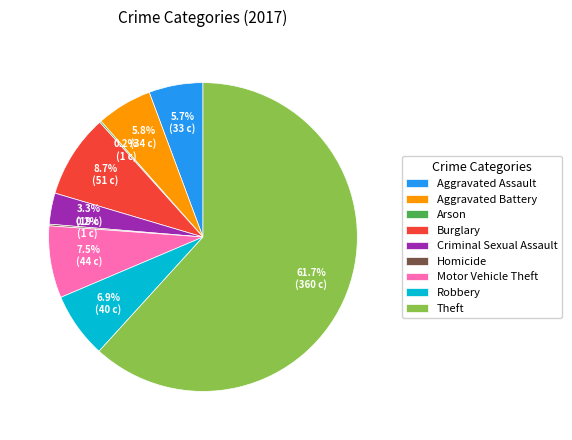

What percentage is the Aggravated Assault slice, to the nearest percent?

6%